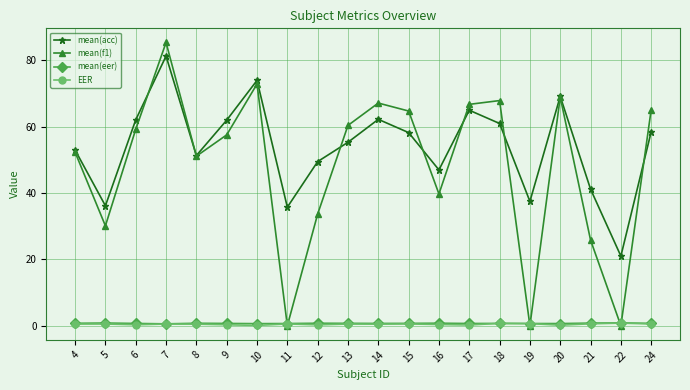

True or false: EER and mean(acc) cross at least once.

False